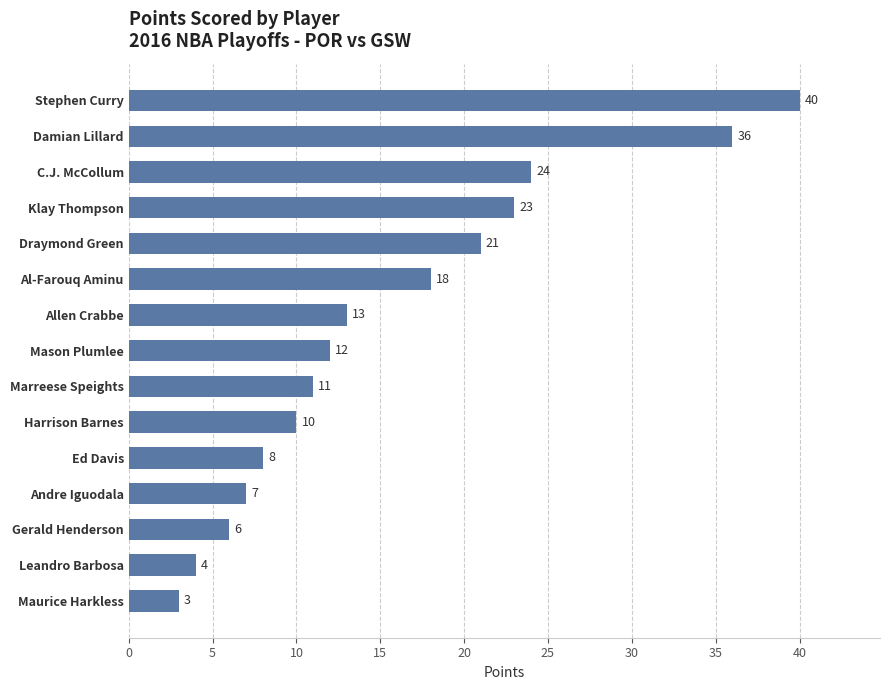

List the labels in order of value, largest first.

Stephen Curry, Damian Lillard, C.J. McCollum, Klay Thompson, Draymond Green, Al-Farouq Aminu, Allen Crabbe, Mason Plumlee, Marreese Speights, Harrison Barnes, Ed Davis, Andre Iguodala, Gerald Henderson, Leandro Barbosa, Maurice Harkless